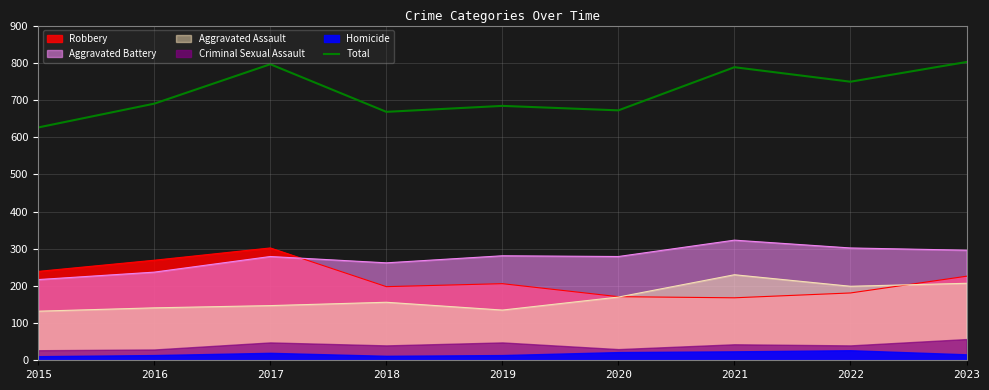

What is the sum of the values at 2017 and 2016?

1486